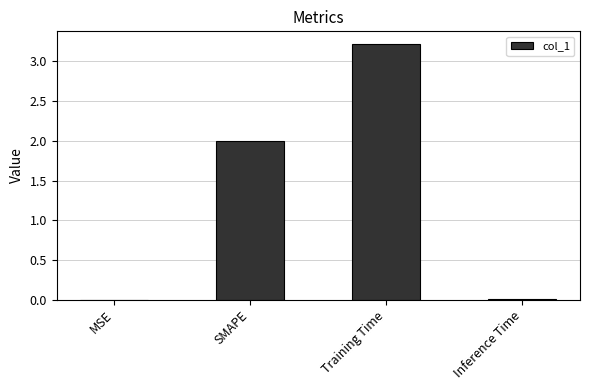

What is the greatest value displayed?

3.2